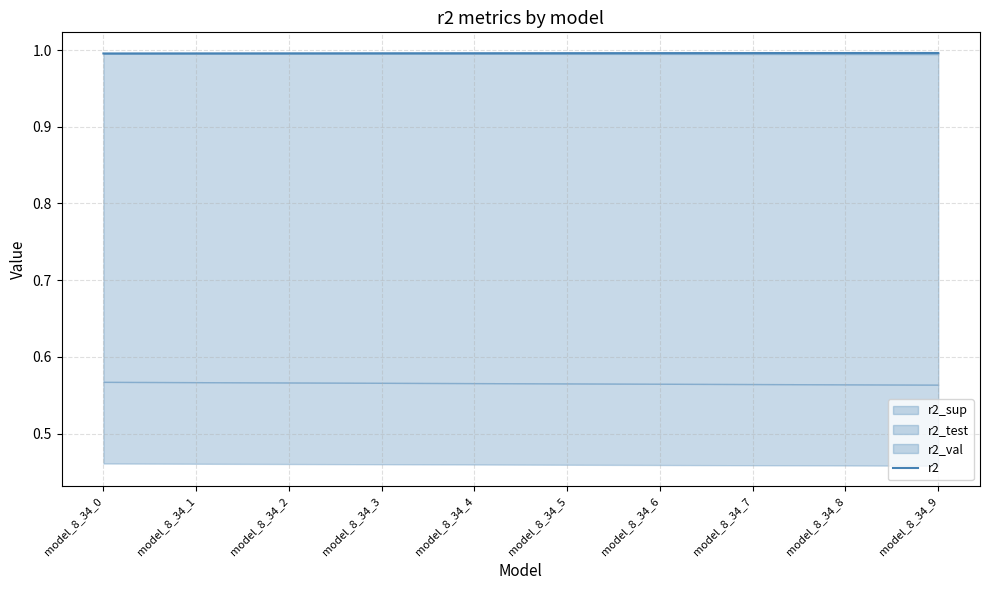

Which label corresponds to the largest value in the chart?

model_8_34_9